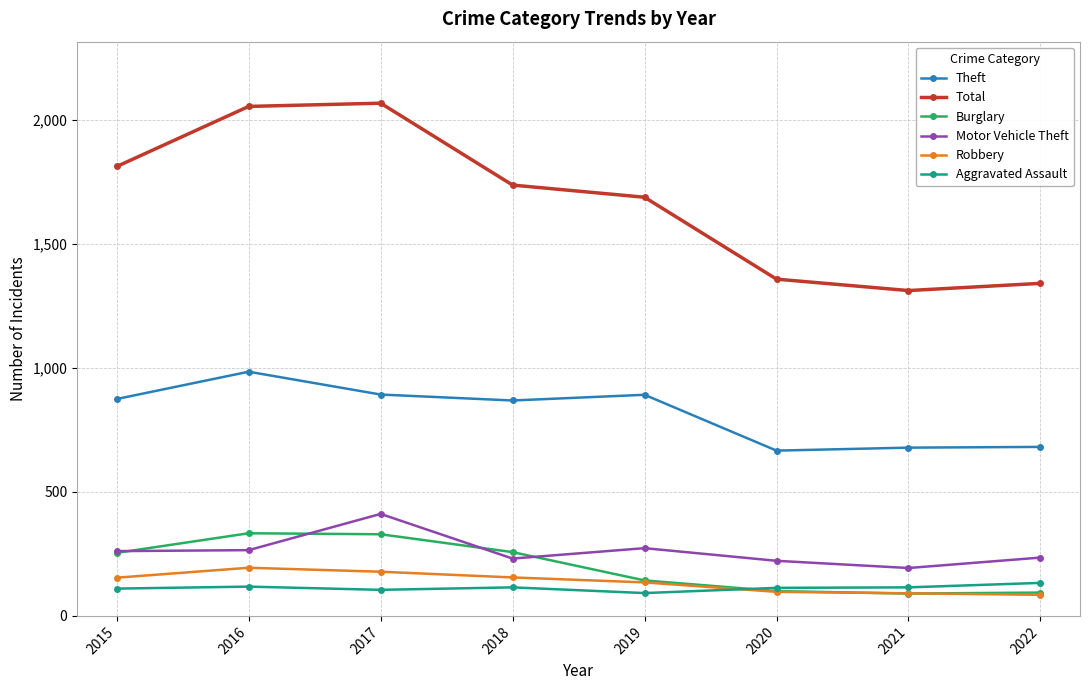

Does the chart have visible grid lines?

Yes